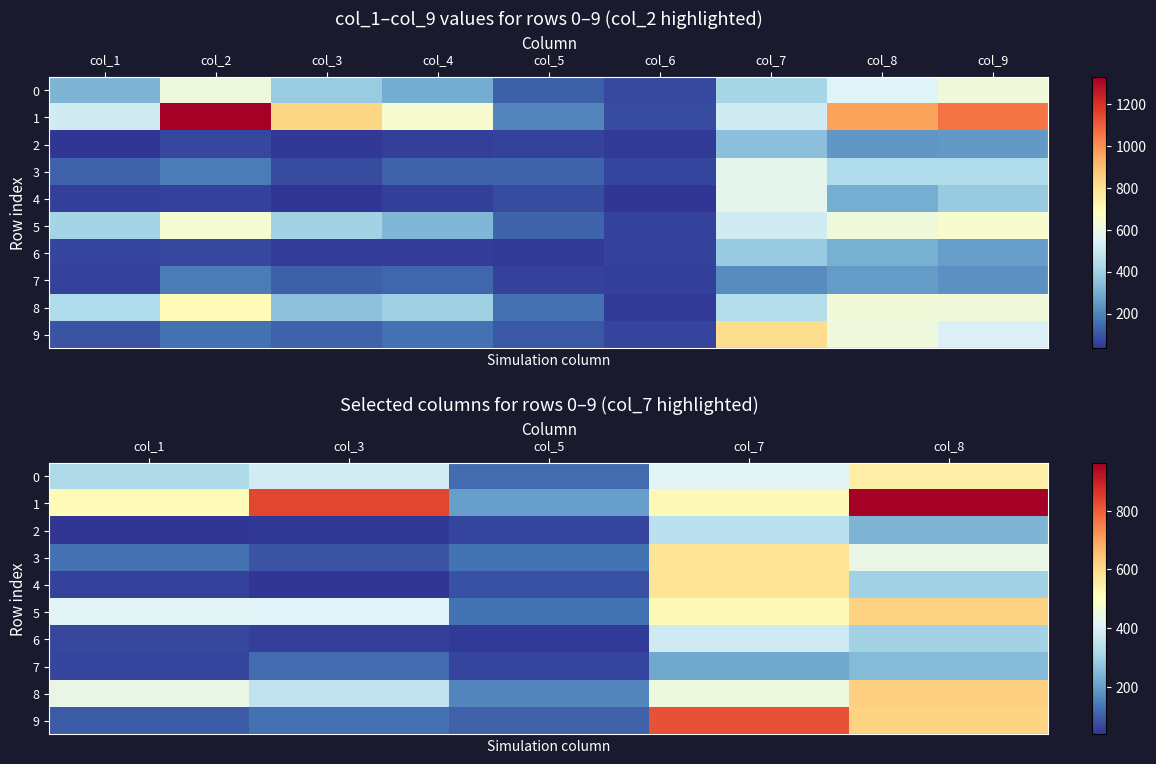

How many data points in row_0 are less than 387?

2